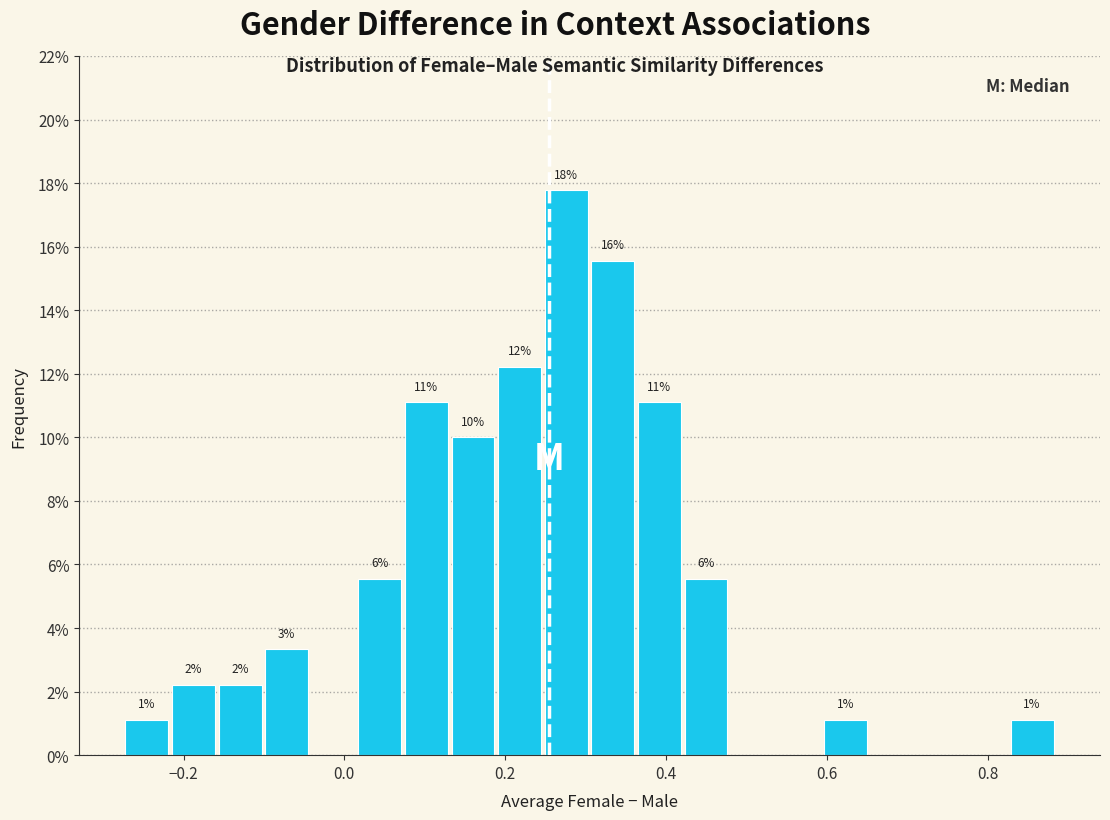

Read against the x-axis, roughly where is the centre of the tallest bar?

0.28